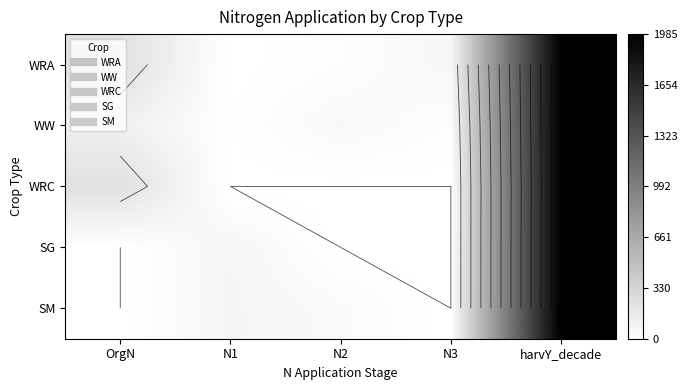

At which label does WW reach its minimum?

N1